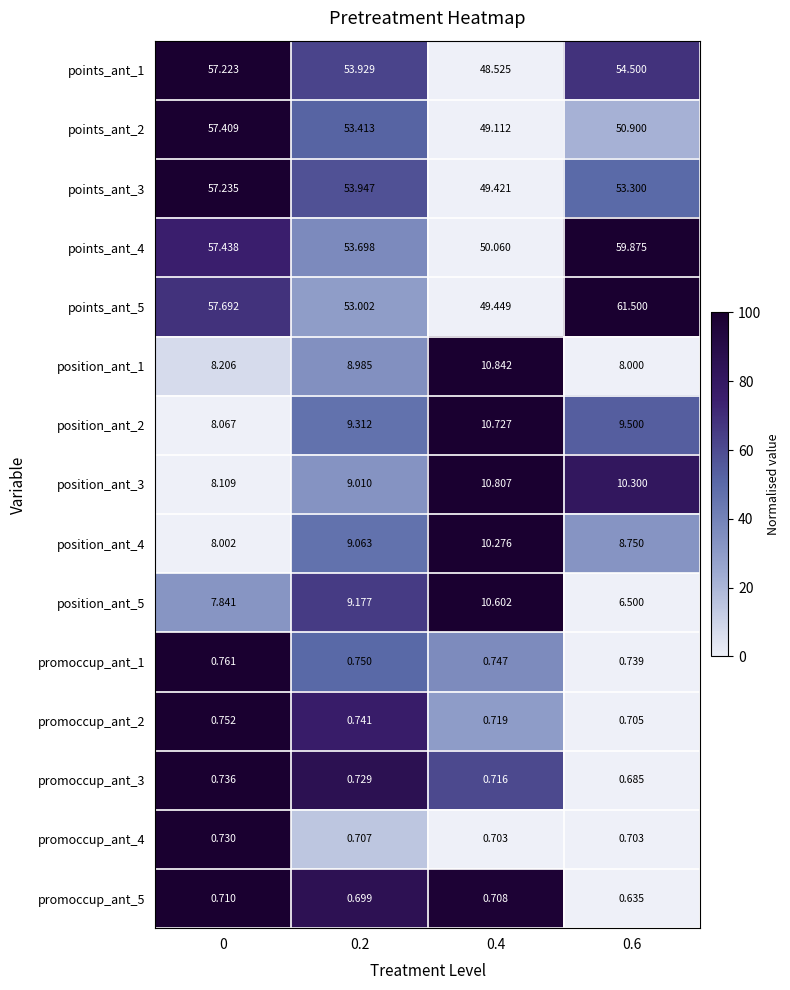

Is the value of promoccup_ant_5 at 0.4 greater than the value of position_ant_2 at 0.6?

No